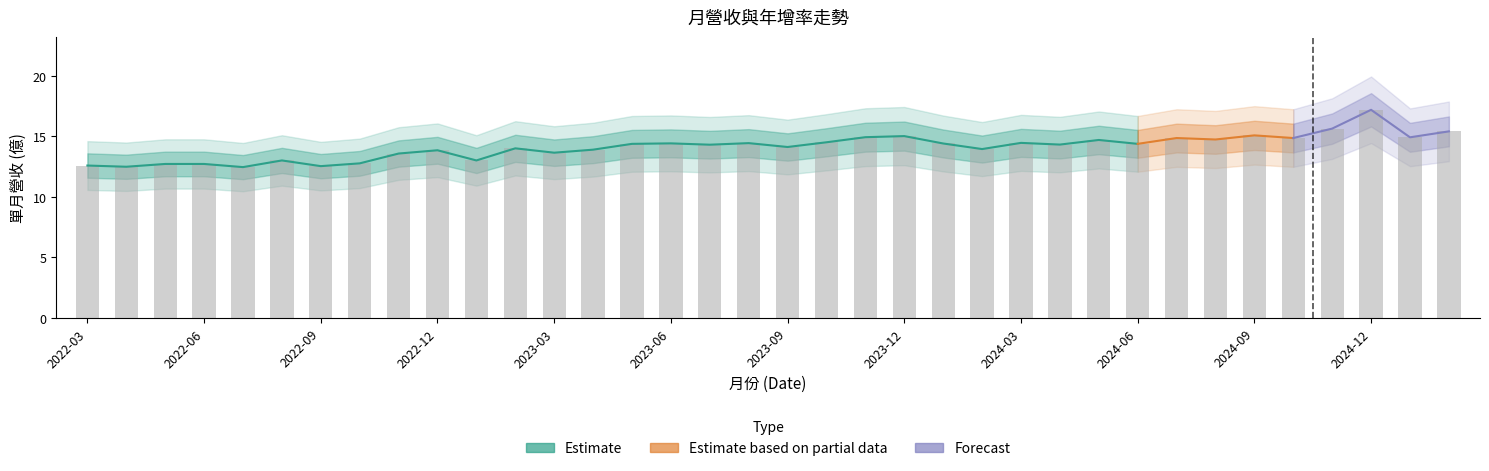

At which category is the sum across all series the highest?

2024-12